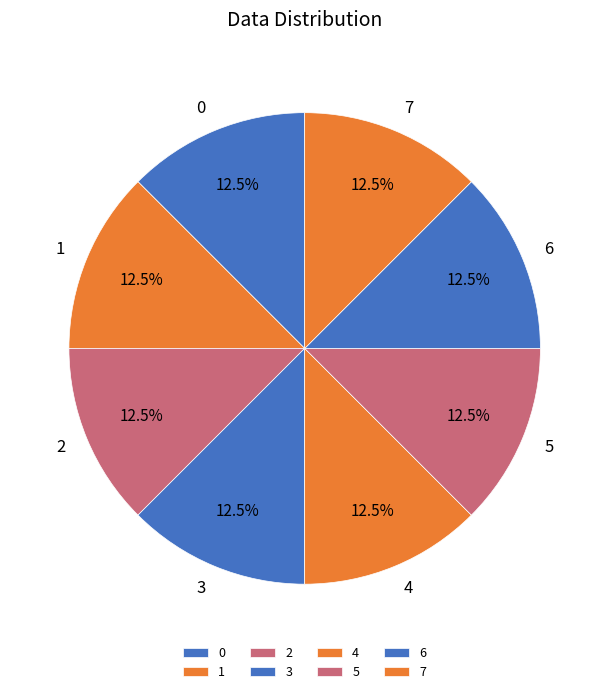

What is the ratio of the value at 6 to the value at 5?

1.0